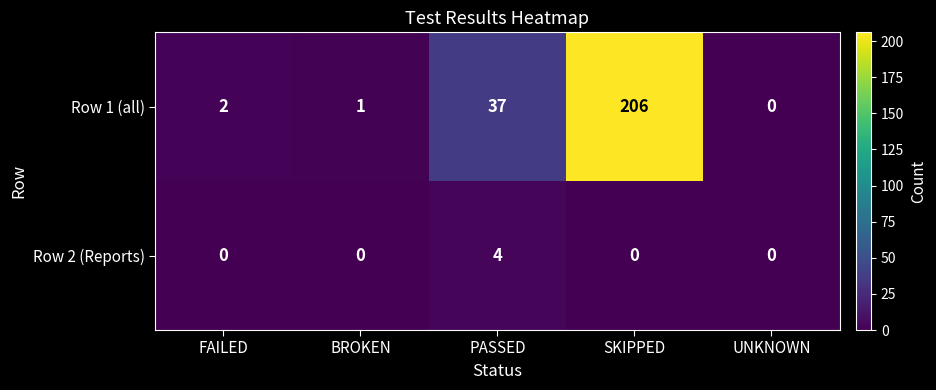

What is the difference between the second highest and second lowest values in the Row 1 (all) series?

36